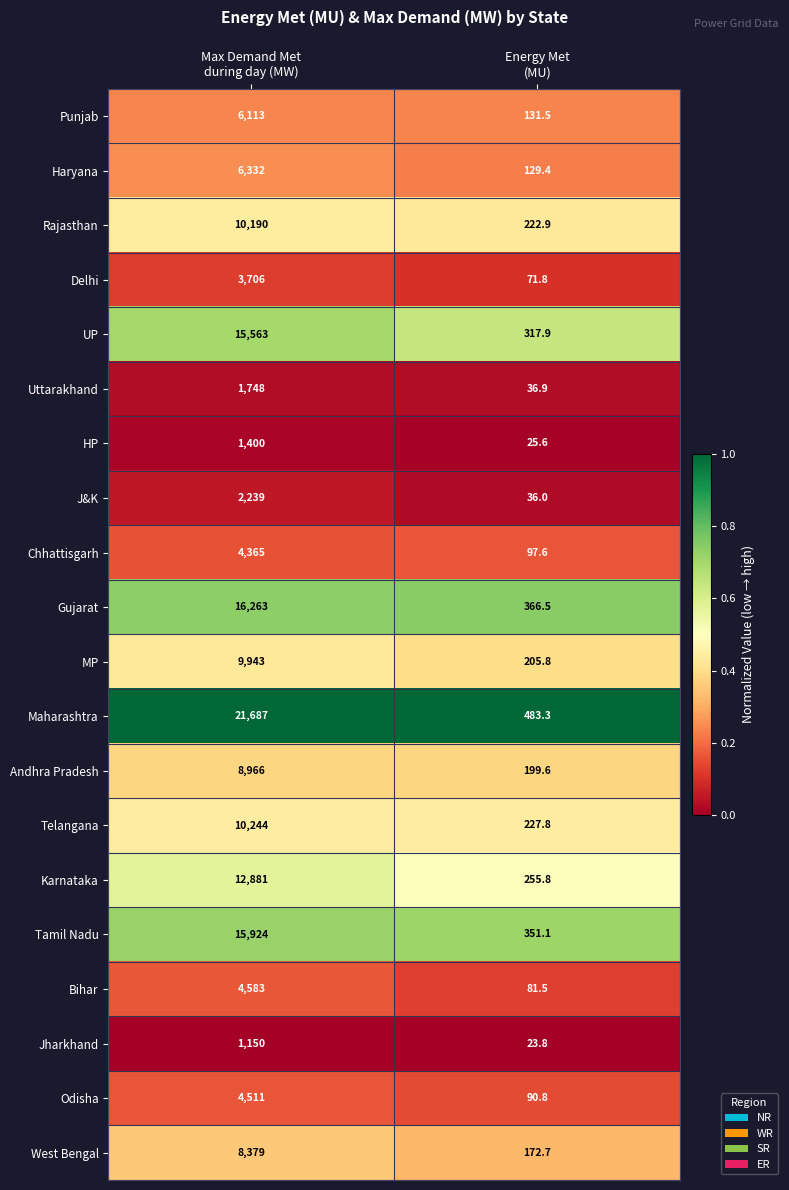

Which series has the largest total across all categories?

Maharashtra